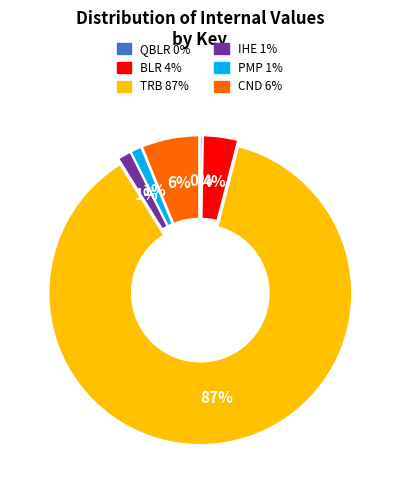

Which has a higher value, IHE or TRB?

TRB